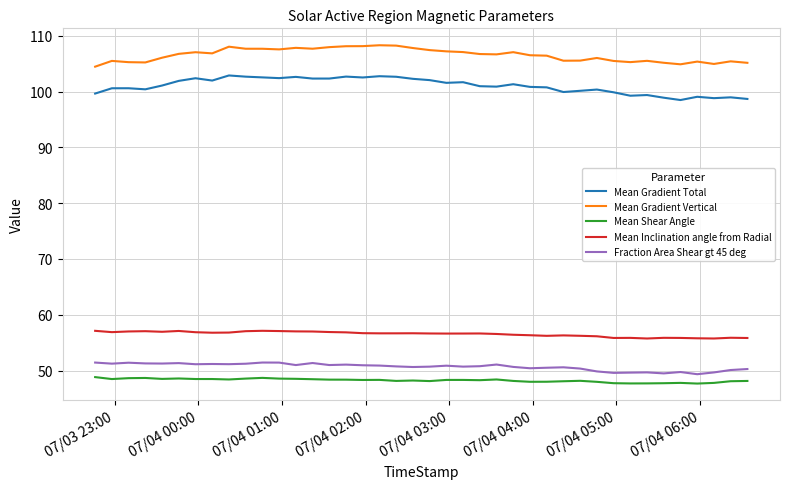

What is the highest value of the Mean Gradient Total series?

102.9